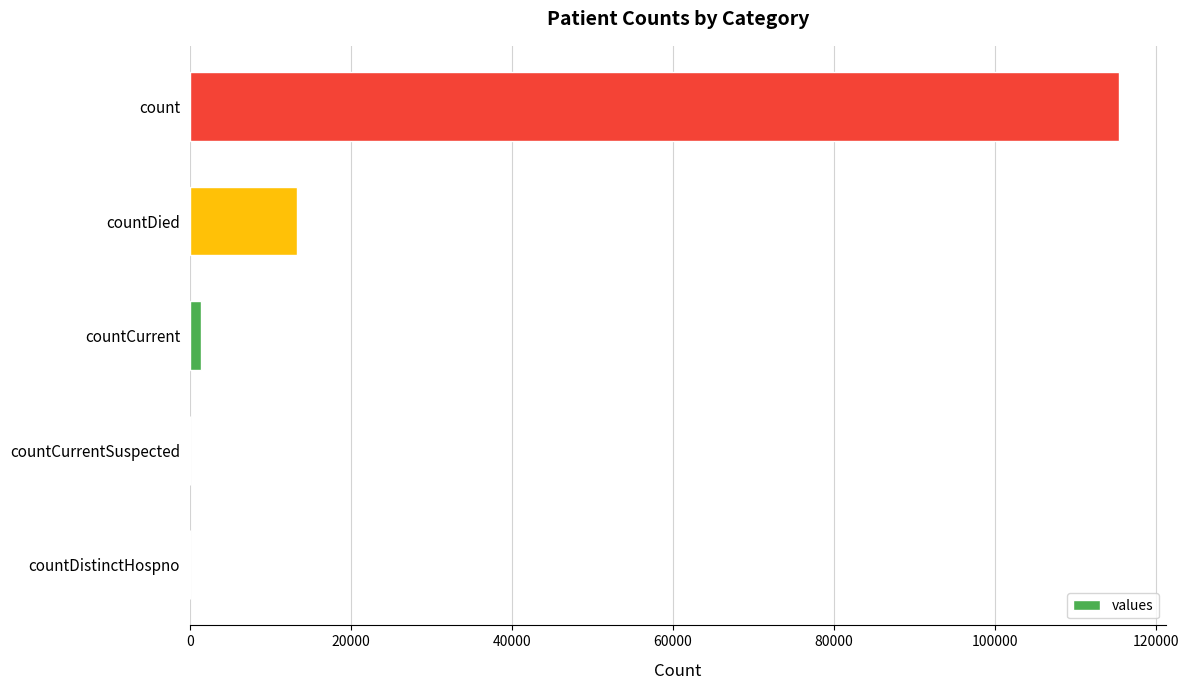

Count the number of categories in the chart.

5